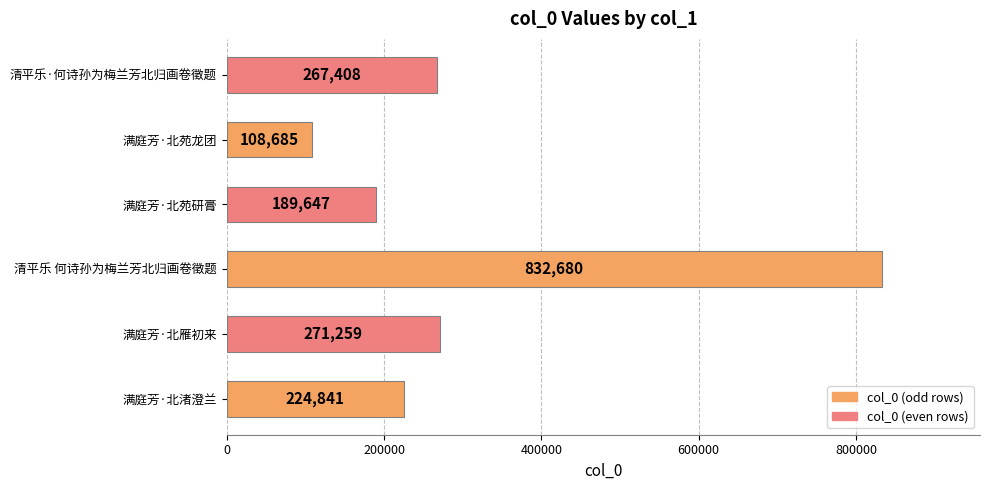

What is the sum of all values?

1894520